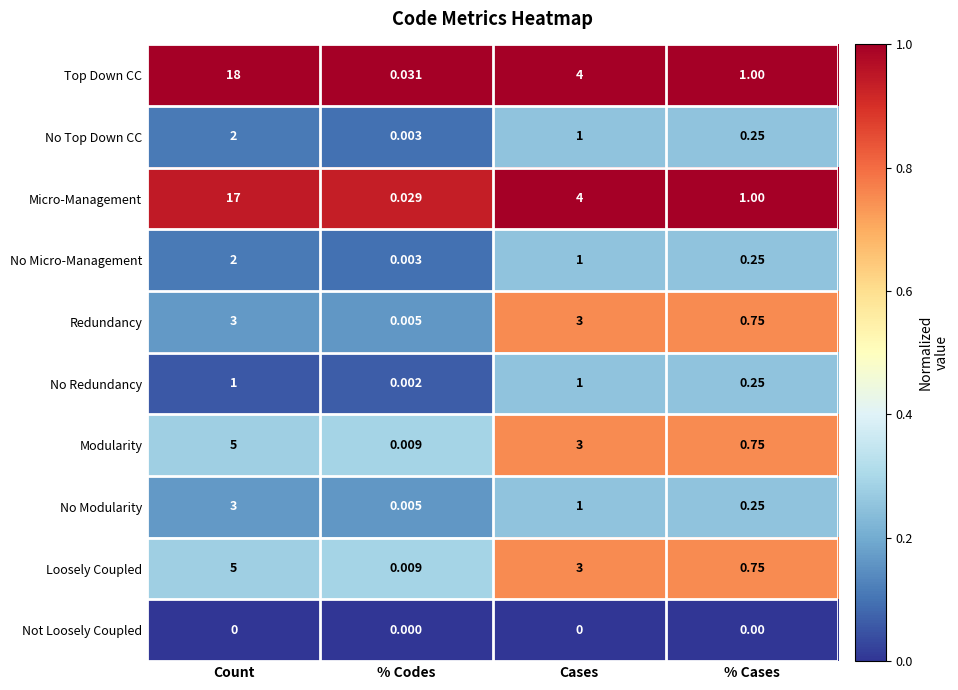

Is the value of No Top Down CC at % Codes greater than the value of Redundancy at % Cases?

No